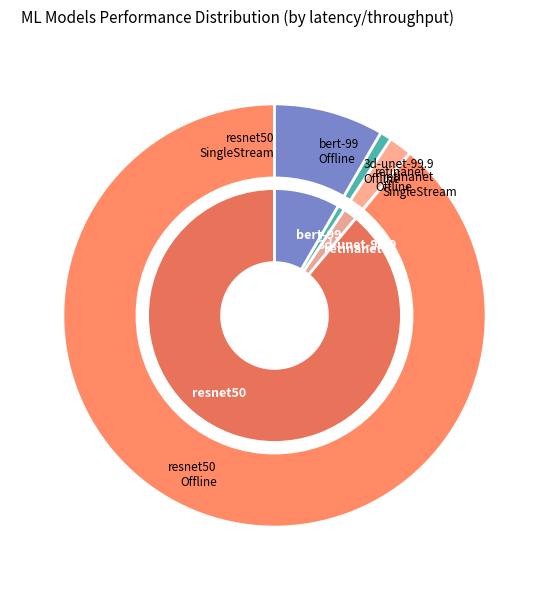

Which category has the biggest portion of the pie?

resnet50-offline